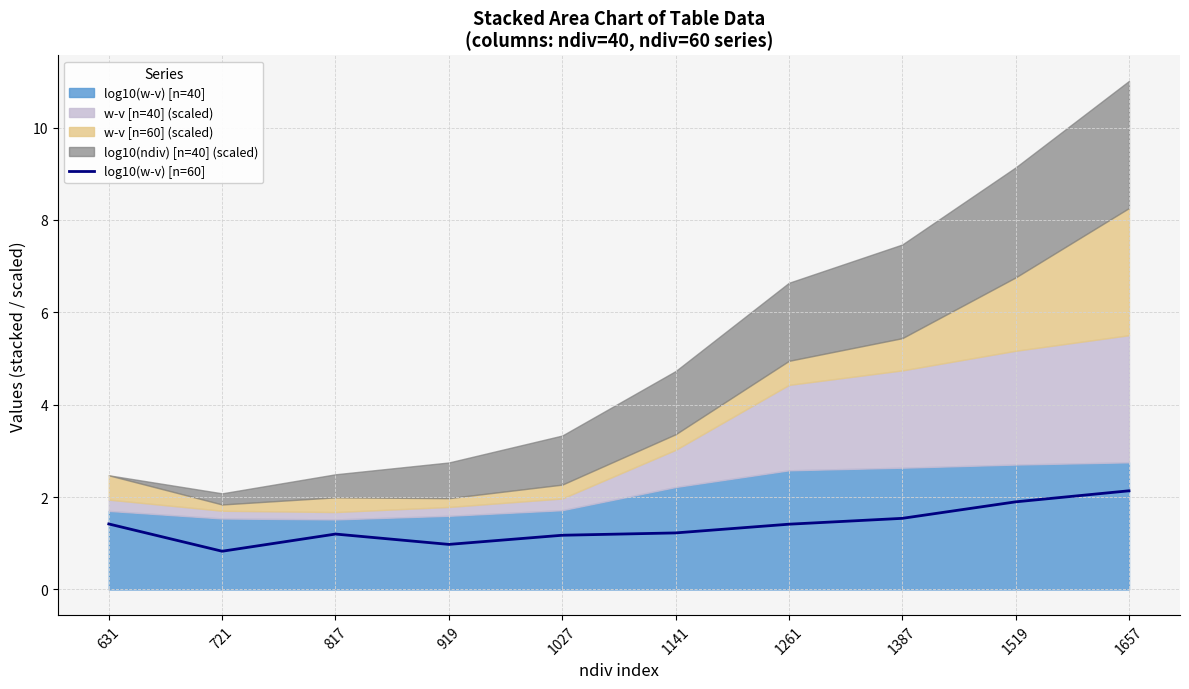

Reading right to left, what are all the values shown in this chart?

1657=2.1	1519=1.9	1387=1.5	1261=1.4	1141=1.2	1027=1.2	919=1.0	817=1.2	721=0.8	631=1.4